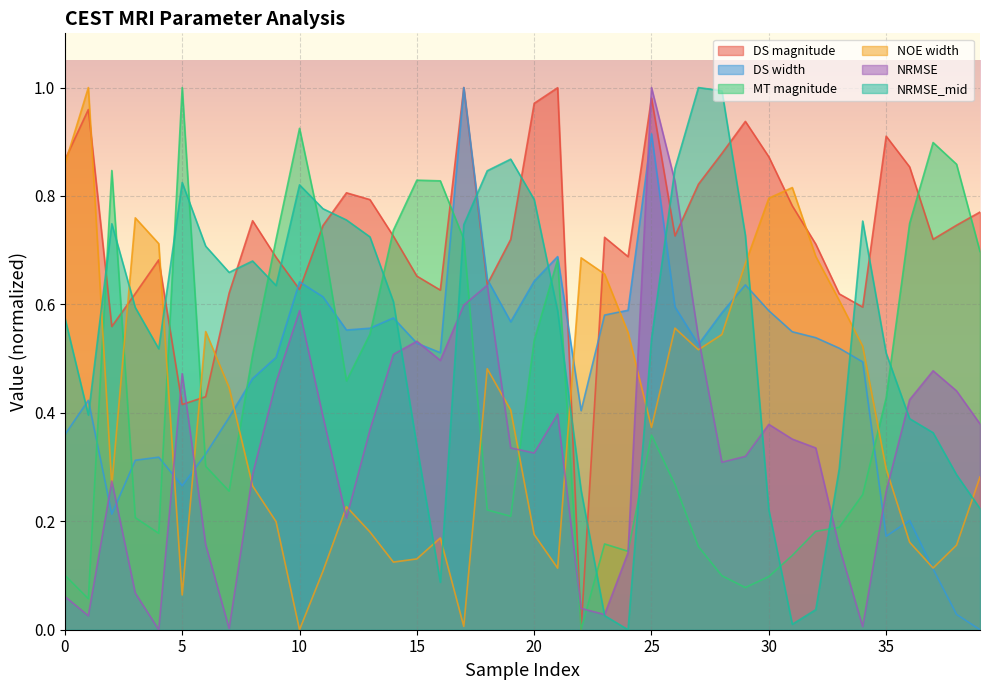

Reading right to left, list all the values displayed in this chart.

DS magnitude: 0.8	0.7	0.7	0.9	0.9	0.6	0.6	0.7	0.8	0.9	0.9	0.9	0.8	0.7	1.0	0.7	0.7	0.0	1.0	1.0	0.7	0.6	1.0	0.6	0.7	0.7	0.8	0.8	0.7	0.6	0.7	0.8	0.6	0.4	0.4	0.7	0.6	0.6	1.0	0.9
DS width: 0.0	0.0	0.1	0.2	0.2	0.5	0.5	0.5	0.5	0.6	0.6	0.6	0.5	0.6	0.9	0.6	0.6	0.4	0.7	0.6	0.6	0.6	1.0	0.5	0.5	0.6	0.6	0.6	0.6	0.6	0.5	0.5	0.4	0.3	0.3	0.3	0.3	0.2	0.4	0.4
MT magnitude: 0.7	0.9	0.9	0.7	0.4	0.2	0.2	0.2	0.1	0.1	0.1	0.1	0.2	0.3	0.4	0.1	0.2	0.0	0.7	0.5	0.2	0.2	0.7	0.8	0.8	0.7	0.5	0.5	0.7	0.9	0.7	0.5	0.3	0.3	1.0	0.2	0.2	0.8	0.1	0.1
NOE width: 0.3	0.2	0.1	0.2	0.3	0.5	0.6	0.7	0.8	0.8	0.7	0.5	0.5	0.6	0.4	0.5	0.7	0.7	0.1	0.2	0.4	0.5	0.0	0.2	0.1	0.1	0.2	0.2	0.1	0.0	0.2	0.3	0.4	0.5	0.1	0.7	0.8	0.3	1.0	0.9
NRMSE: 0.4	0.4	0.5	0.4	0.3	0.0	0.2	0.3	0.4	0.4	0.3	0.3	0.5	0.8	1.0	0.1	0.0	0.0	0.4	0.3	0.3	0.6	0.6	0.5	0.5	0.5	0.4	0.2	0.4	0.6	0.5	0.3	0.0	0.2	0.5	0.0	0.1	0.3	0.0	0.1
NRMSE_mid: 0.2	0.3	0.4	0.4	0.5	0.8	0.3	0.0	0.0	0.2	0.7	1.0	1.0	0.9	0.5	0.0	0.0	0.3	0.6	0.8	0.9	0.8	0.7	0.1	0.3	0.6	0.7	0.8	0.8	0.8	0.6	0.7	0.7	0.7	0.8	0.5	0.6	0.7	0.4	0.6